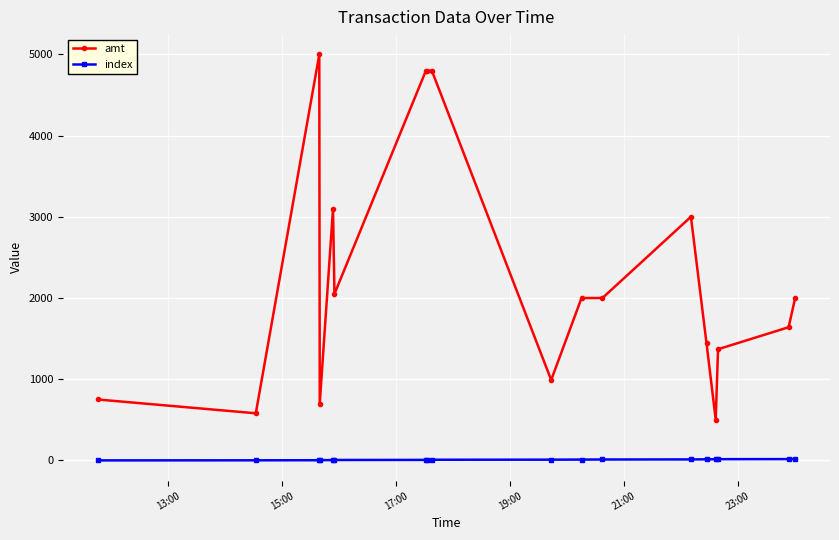

True or false: amt has more than 1 interior local peaks.

True